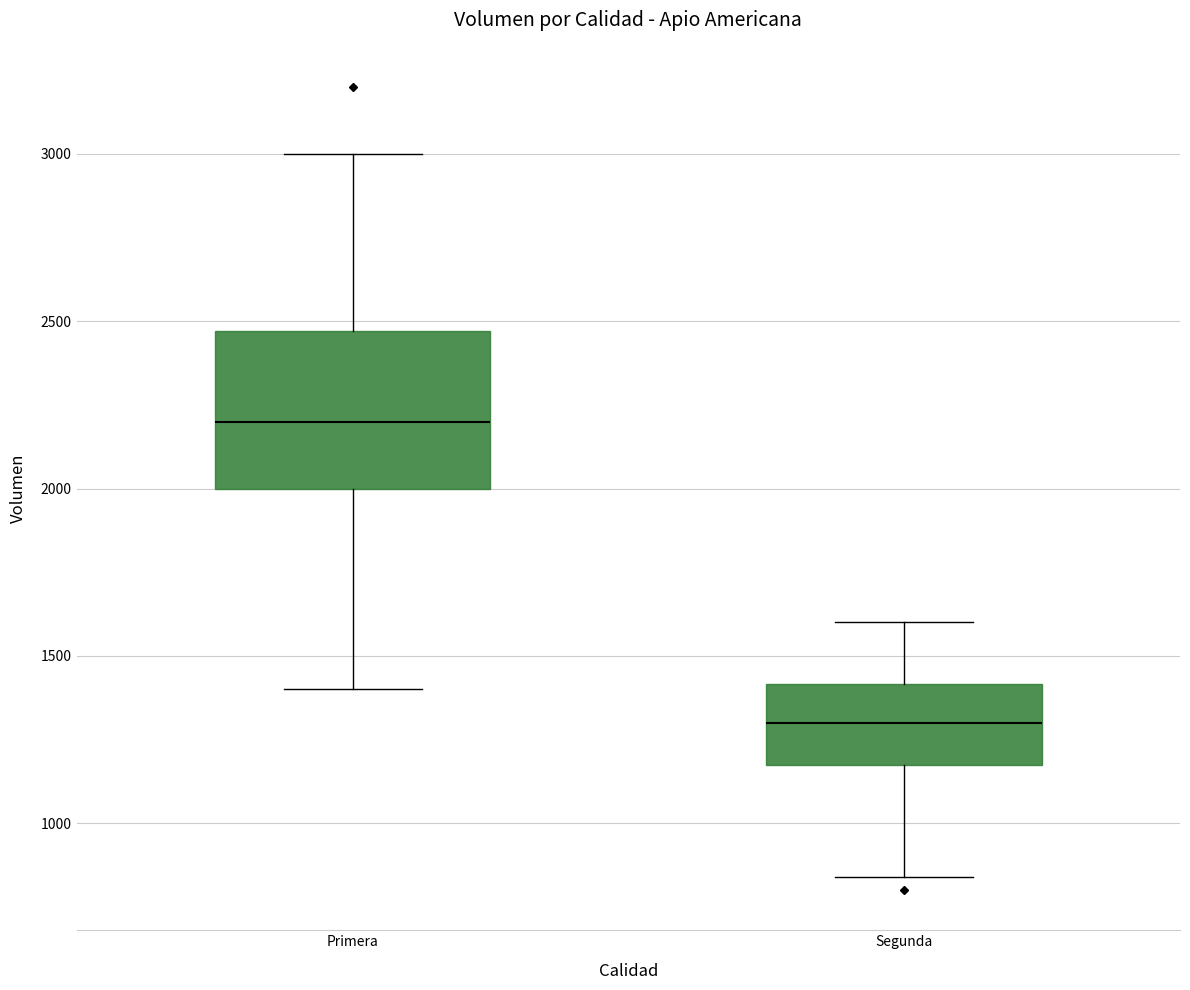

Which box is the tallest, from its lower edge to its upper edge?

Primera